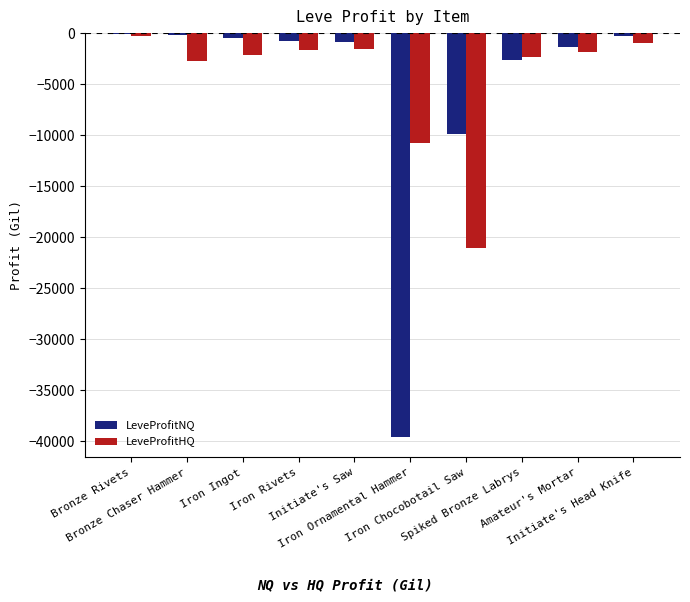

What is the sum of all LeveProfitHQ values?

-45275.3